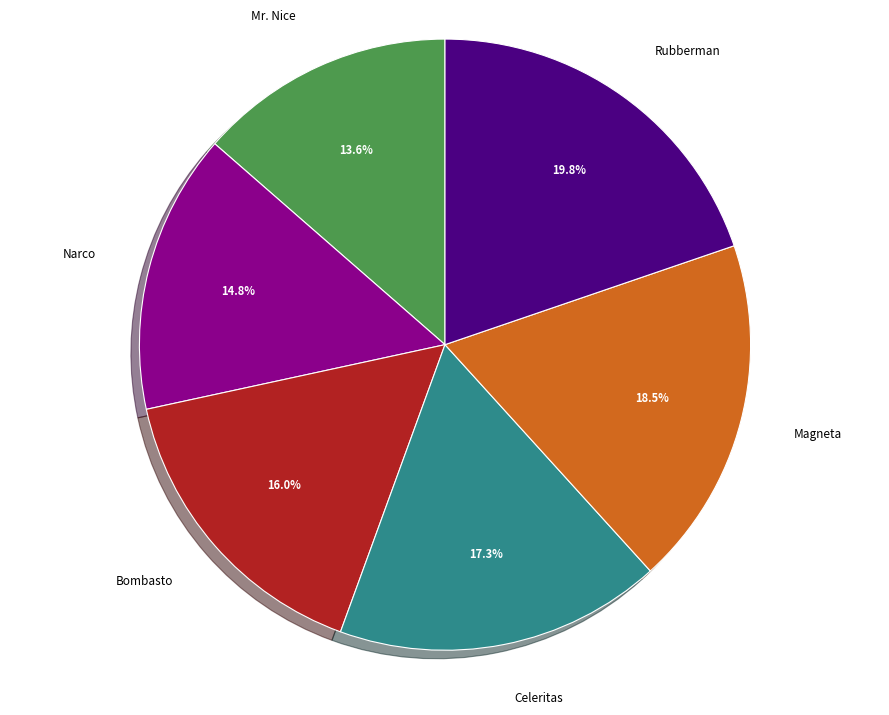

Combined, do Bombasto and Rubberman account for over 50%?

No